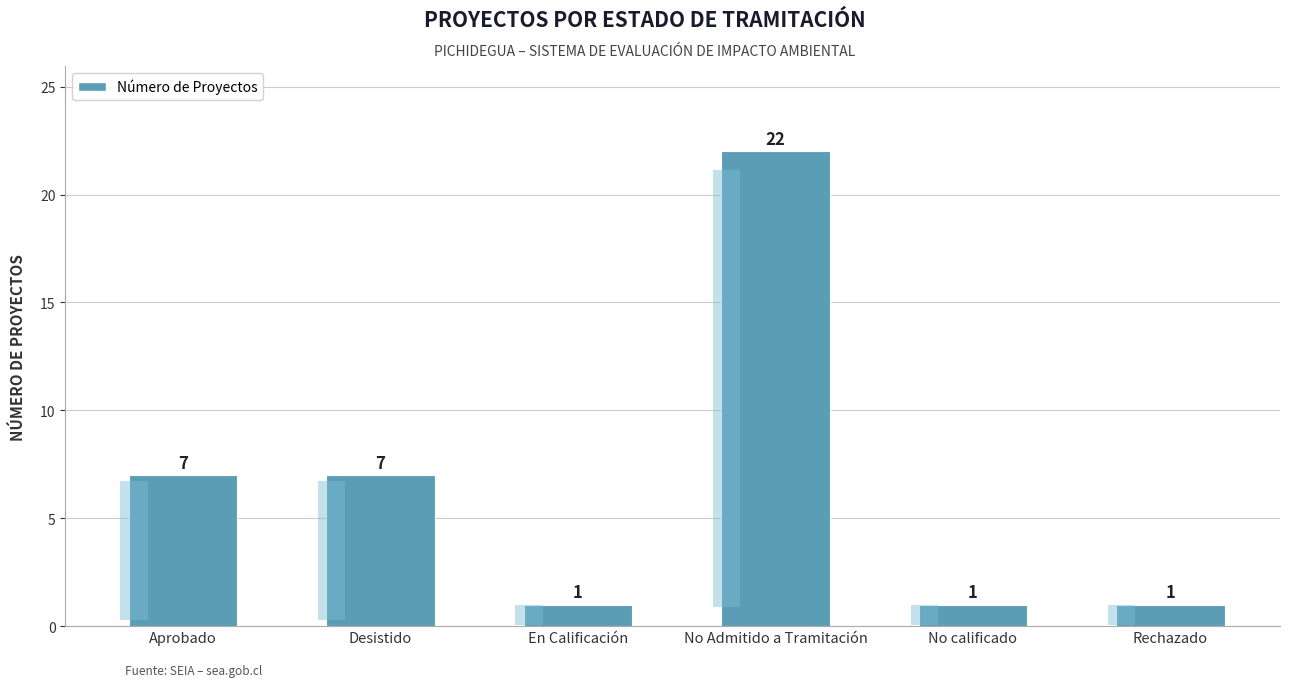

What is the label of the 2nd bar from the left?

Desistido